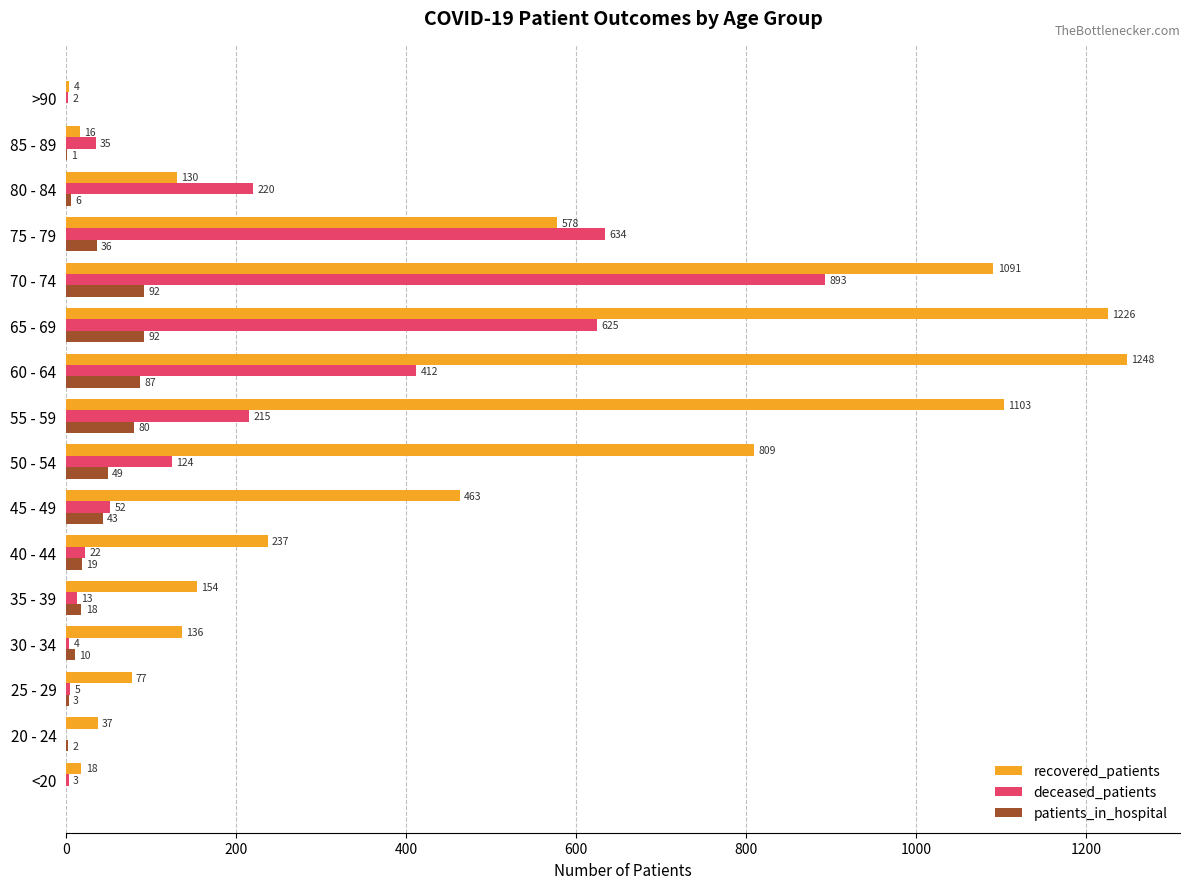

Which series changed the most between 25 - 29 and 40 - 44?

recovered_patients